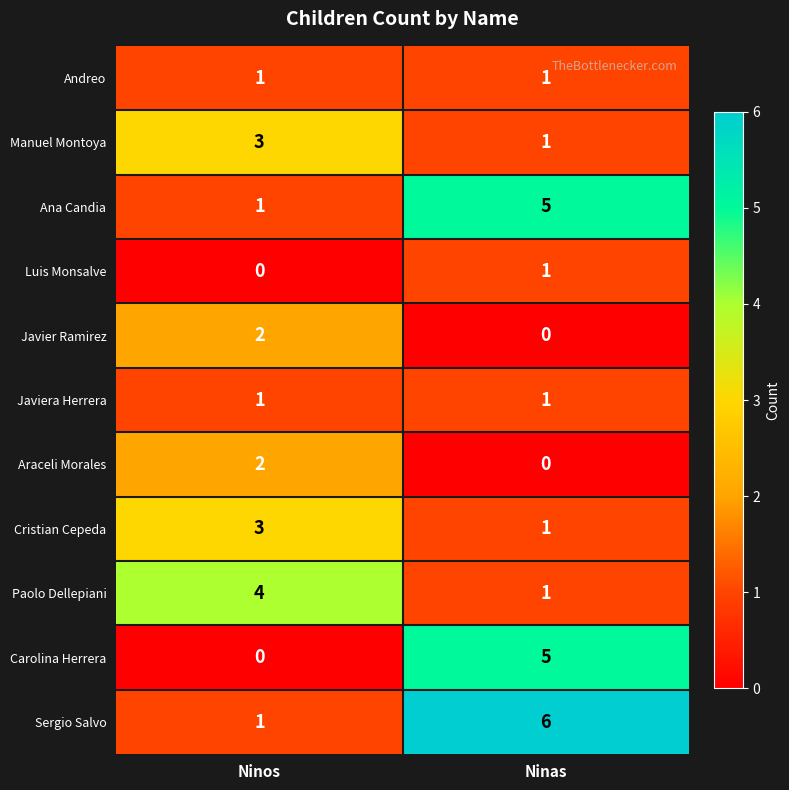

Reading right to left, transcribe all the data shown in this chart.

Andreo: 1	1
Manuel Montoya: 1	3
Ana Candia: 5	1
Luis Monsalve: 1	0
Javier Ramirez: 0	2
Javiera Herrera: 1	1
Araceli Morales: 0	2
Cristian Cepeda: 1	3
Paolo Dellepiani: 1	4
Carolina Herrera: 5	0
Sergio Salvo: 6	1